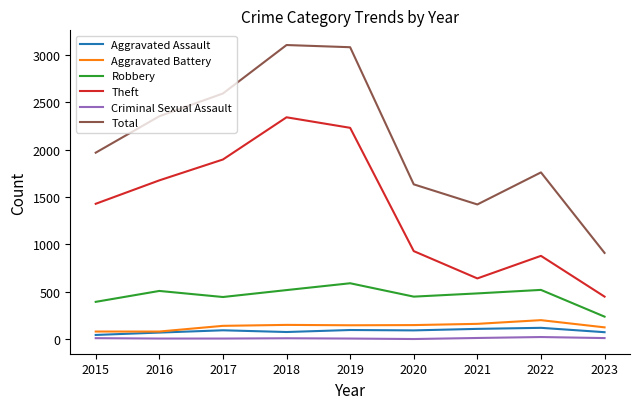

The Total series shows 911 at 2023. True or false?

True